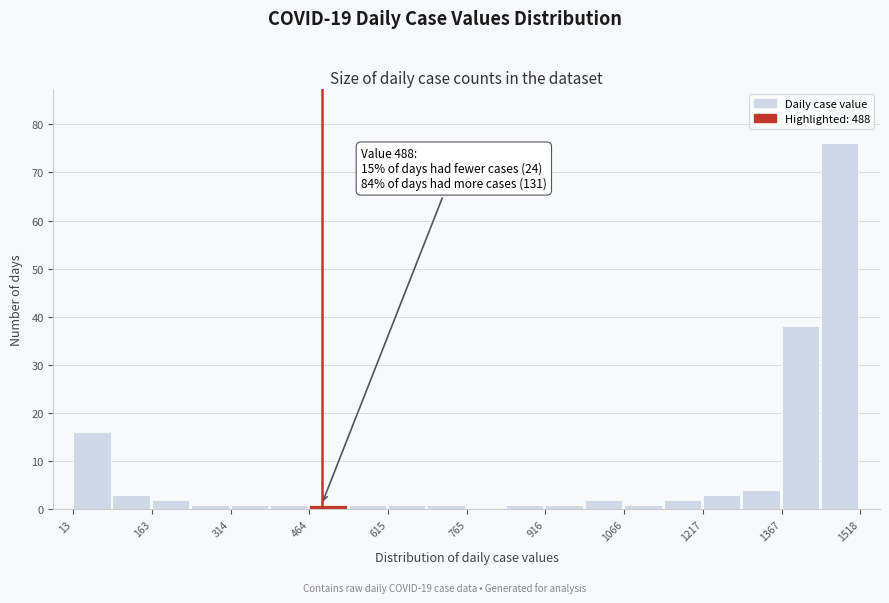

Around what value on the x-axis is the tallest bar? Give the approximate position of its centre, as read against the axis.

1480